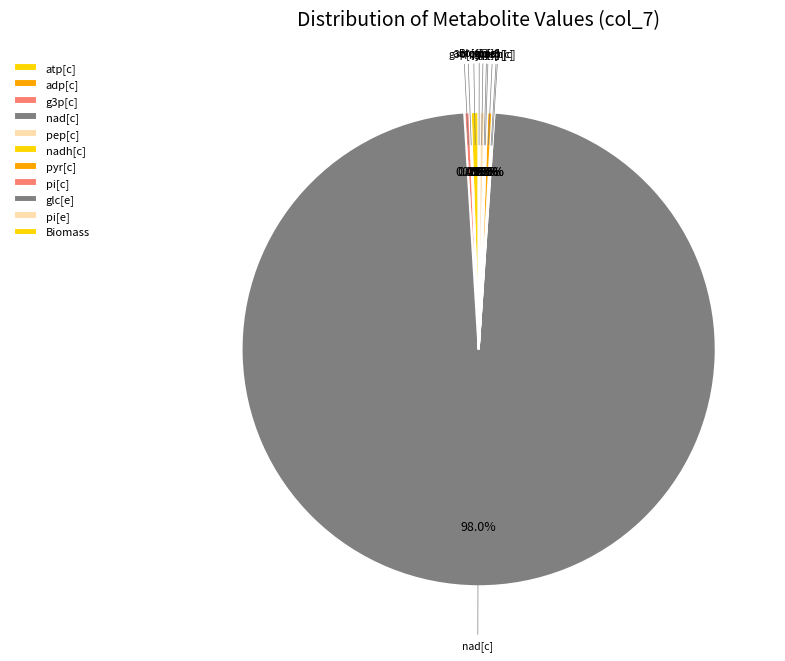

What is the largest slice in the pie chart?

nad[c]